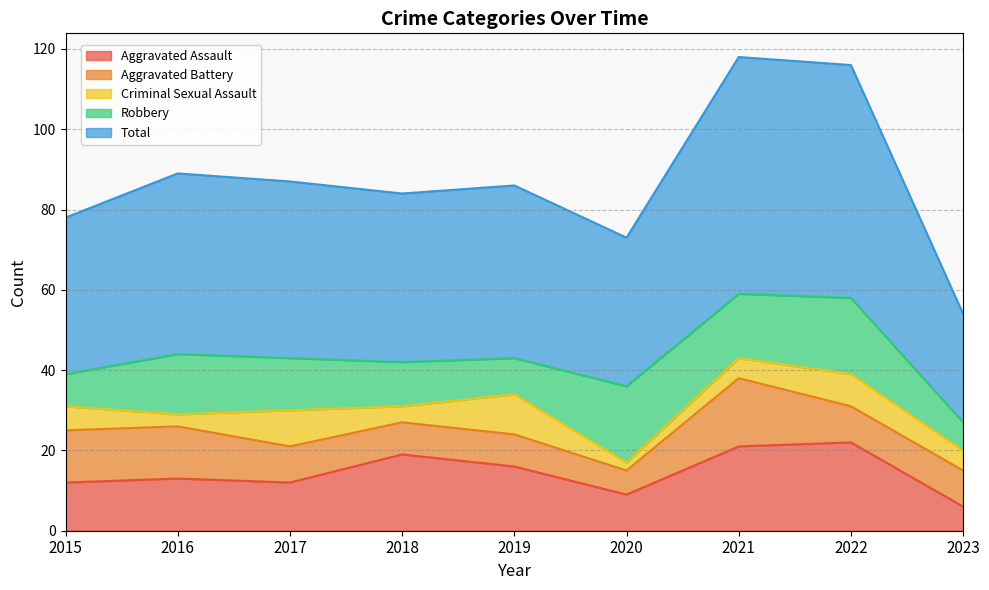

How many Criminal Sexual Assault values are between 4 and 8?

5